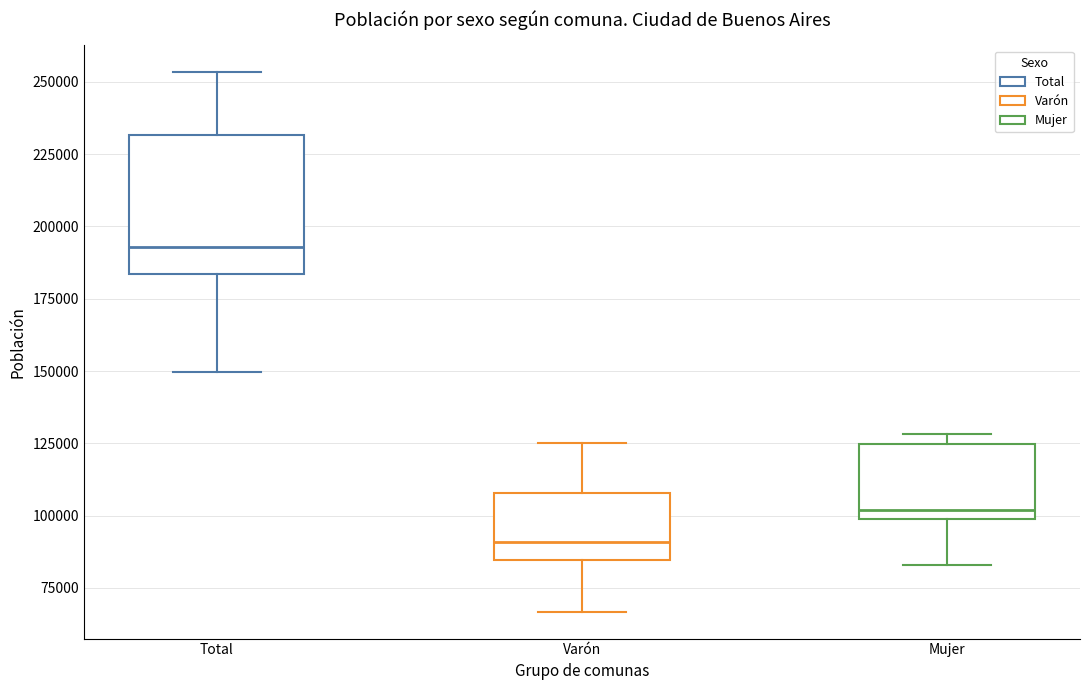

Which box has the highest median line?

Total